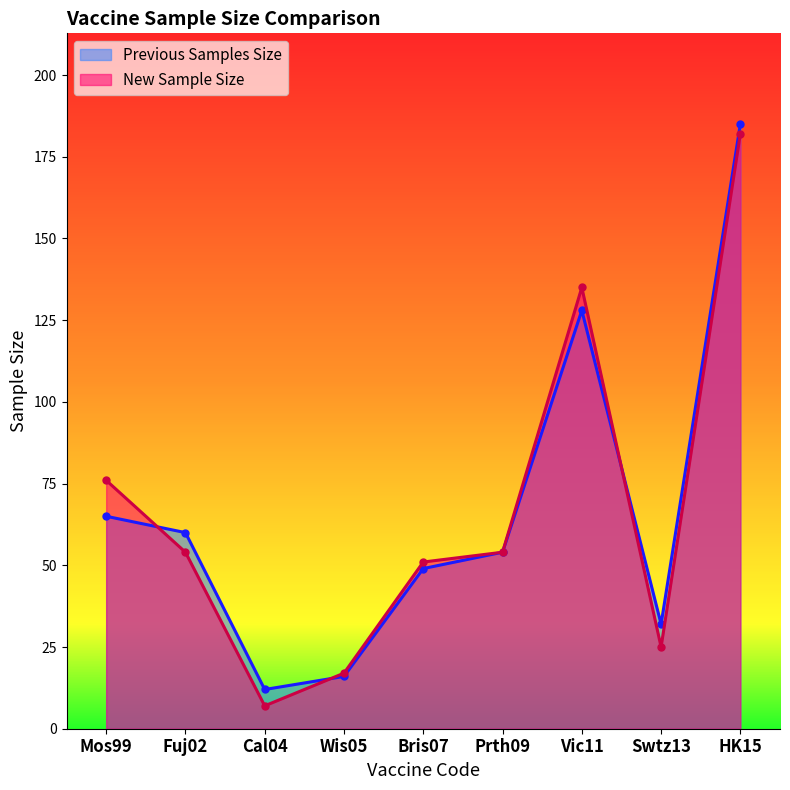

Where is the first local maximum for New Sample Size?

Vic11